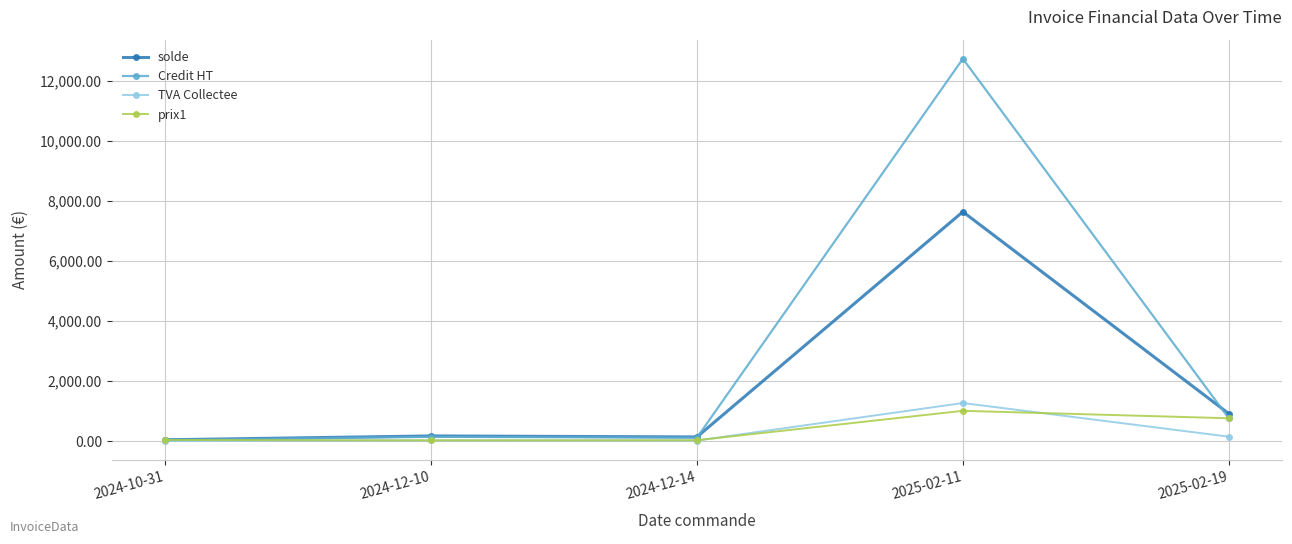

What position from the left is 2025-02-11?

4